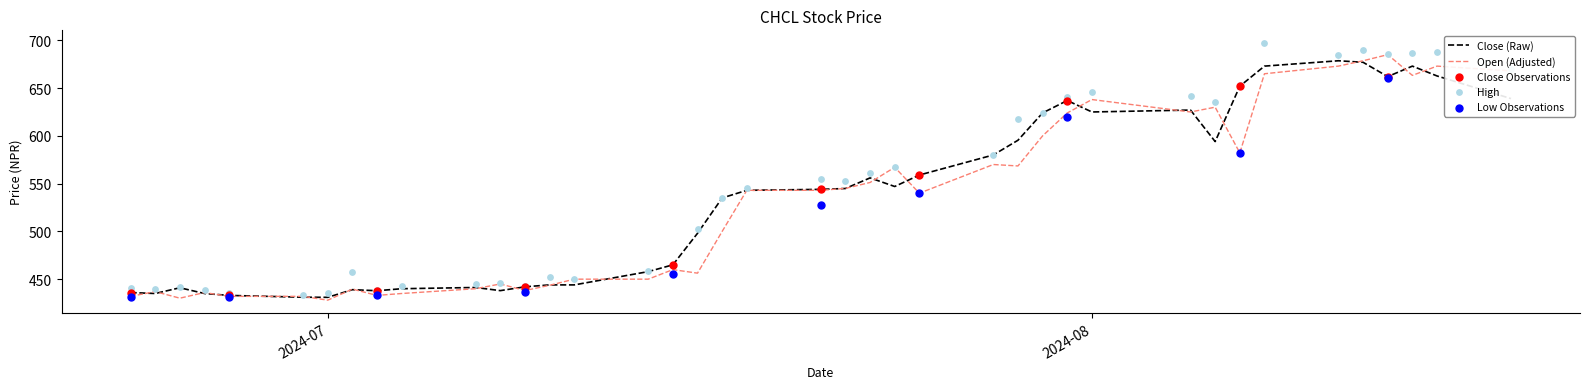

Which series has the largest Y range (max minus min)?

High